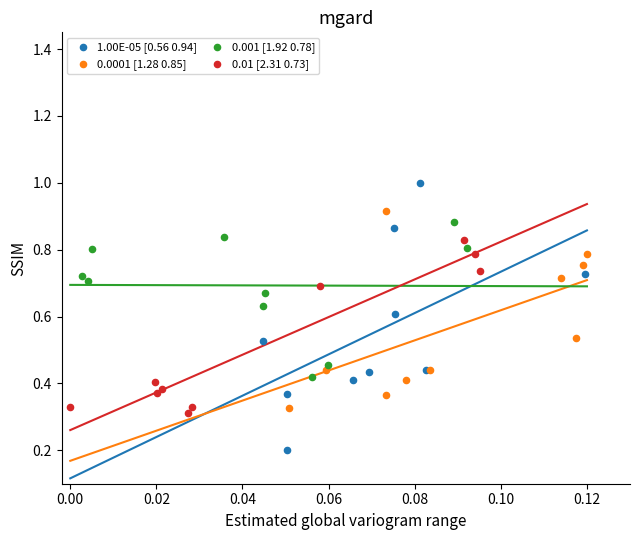

Which series reaches the maximum Y coordinate?

1.00E-05 [0.56 0.94]